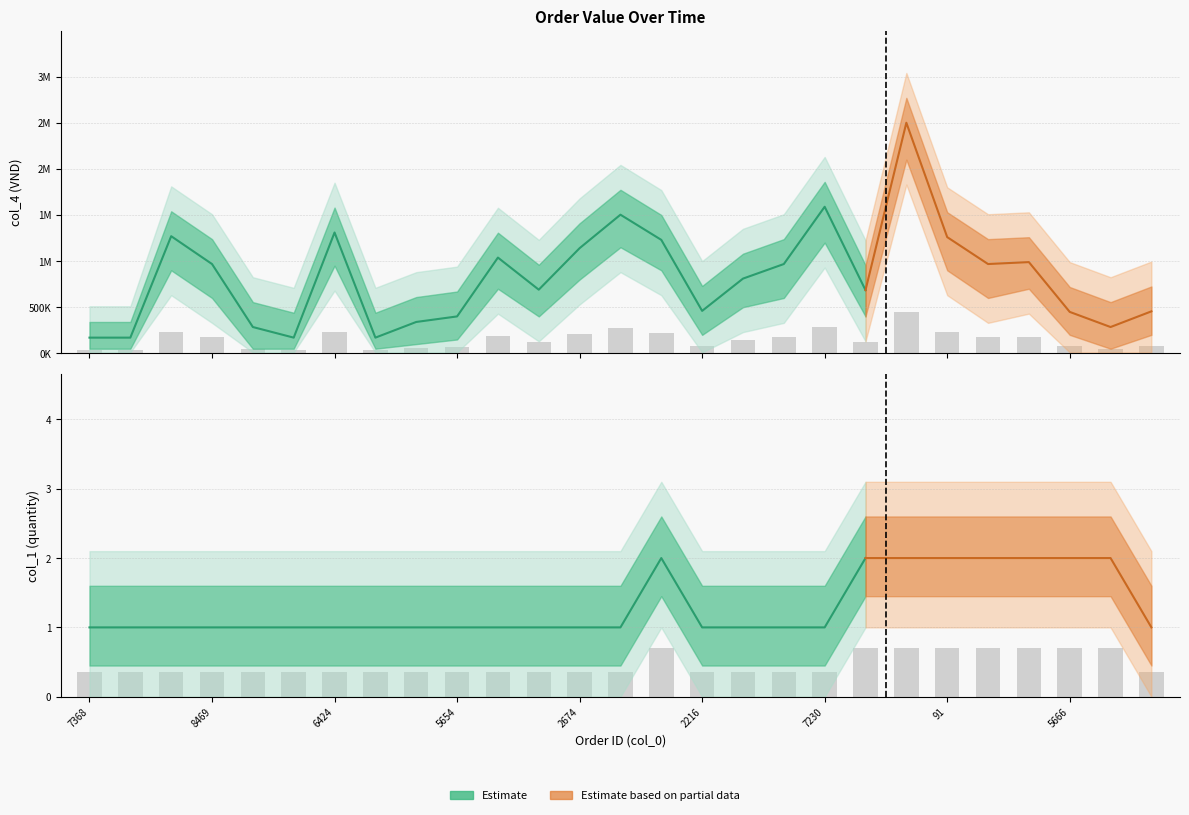

Are the bars grouped side by side (vs. stacked)?

Yes